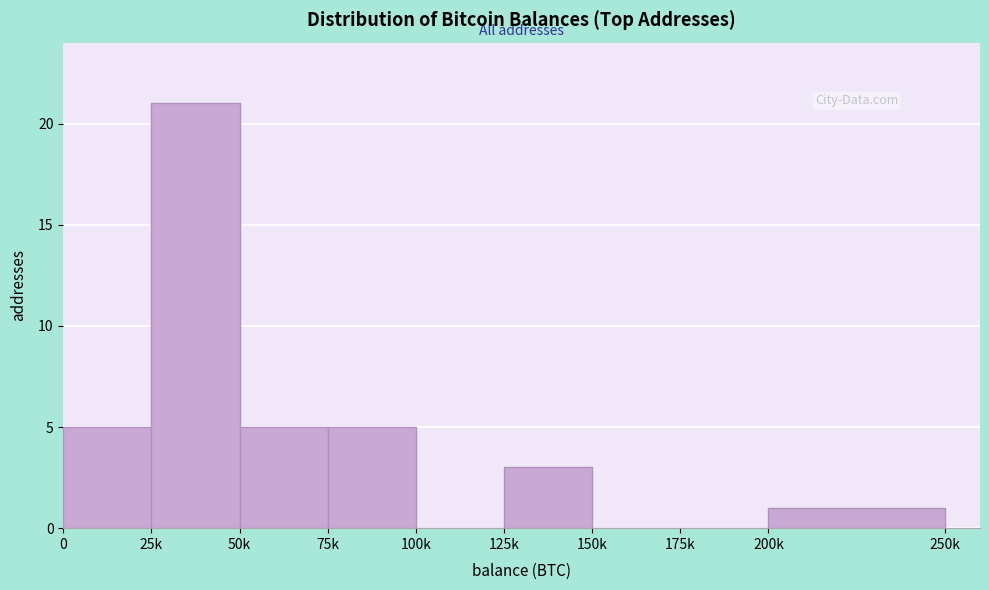

Reading right to left, extract all data points from this chart.

200k=1	175k=0	150k=0	125k=3	100k=0	75k=5	50k=5	25k=21	0=5